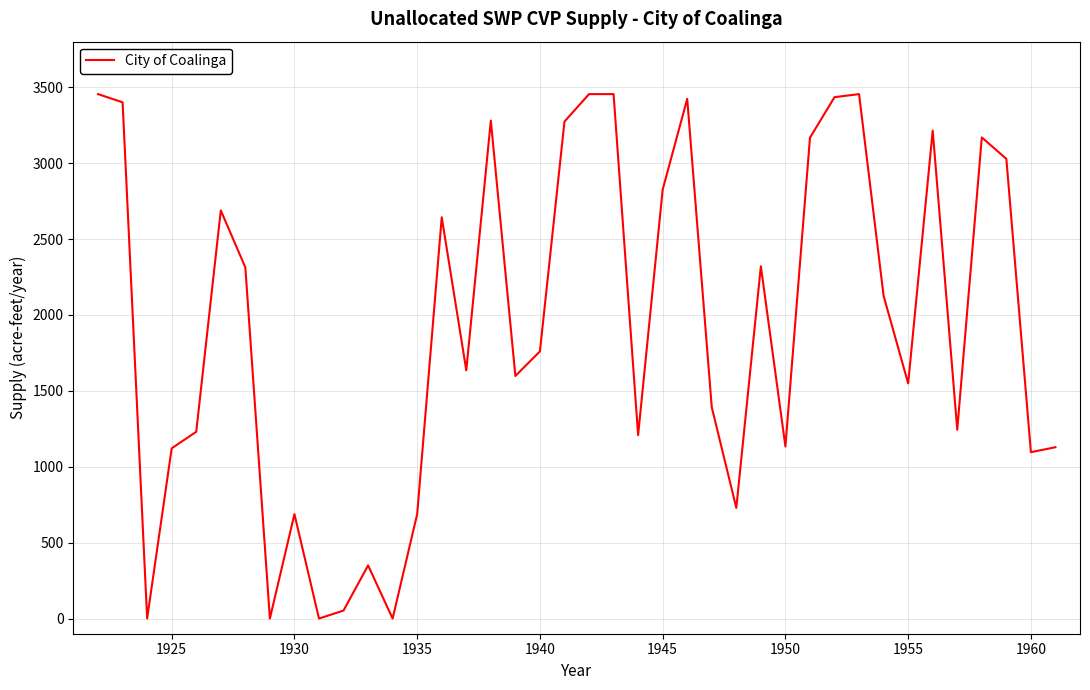

What is the maximum value shown in the chart?

3455.1